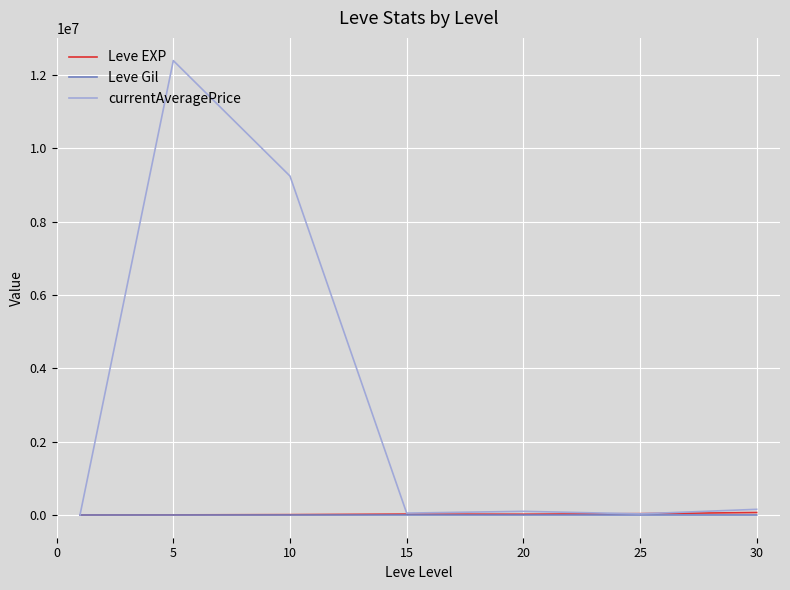

Which series has the widest spread of values?

currentAveragePrice